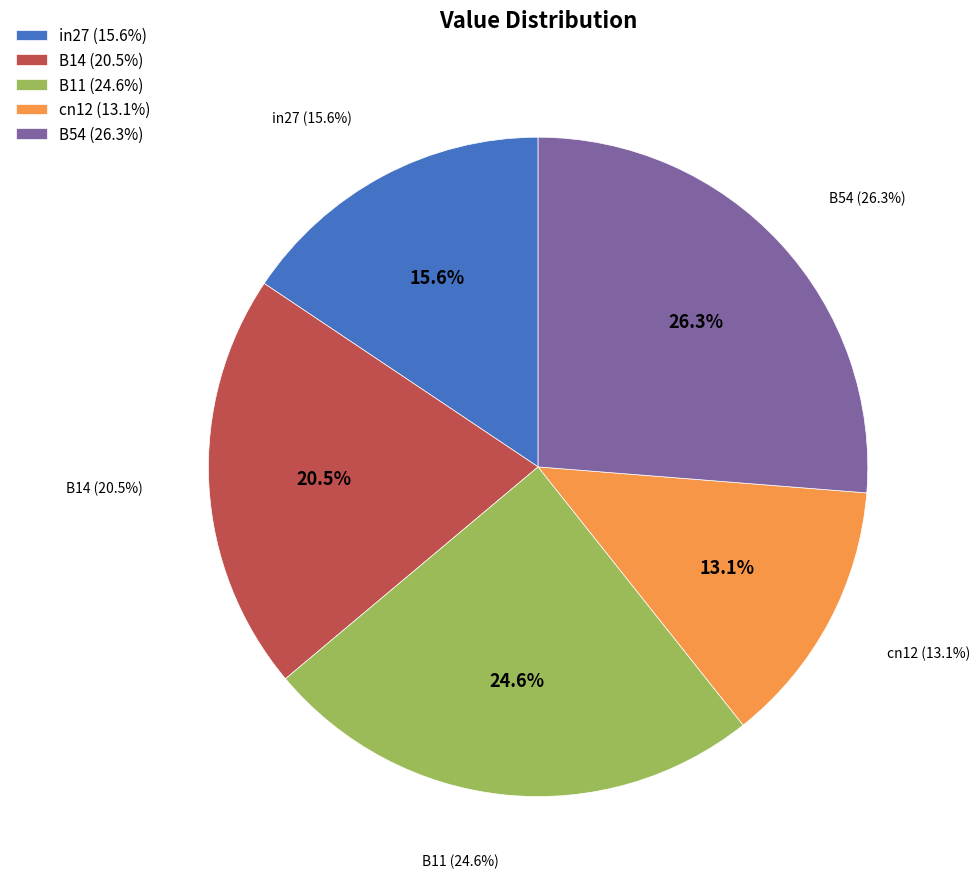

Which has a higher value, B11 or B14?

B11